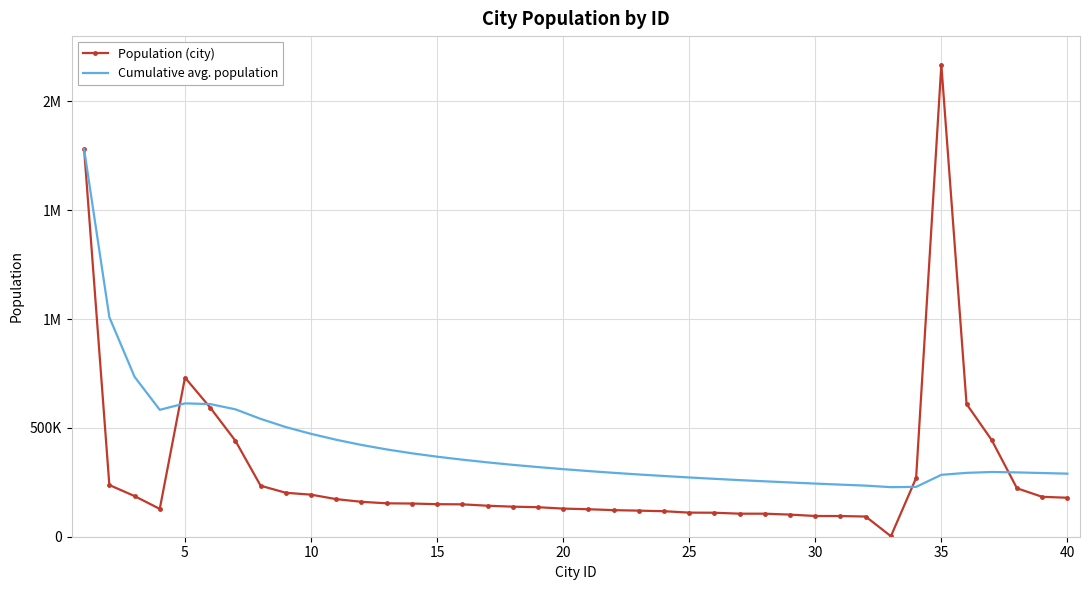

What are all the series names shown in the legend?

Population (city), Cumulative avg. population